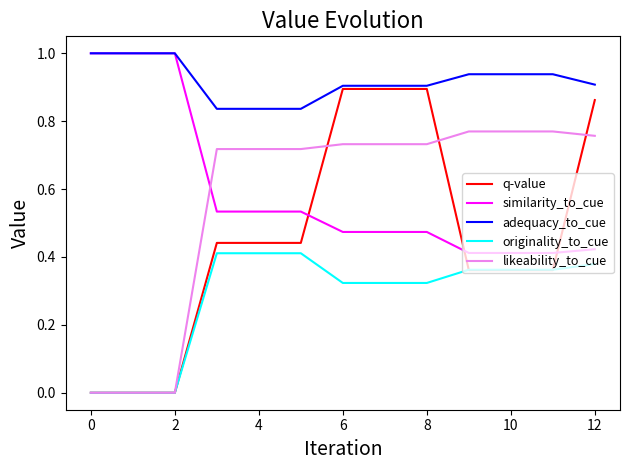

Which series has the largest total across all categories?

adequacy_to_cue